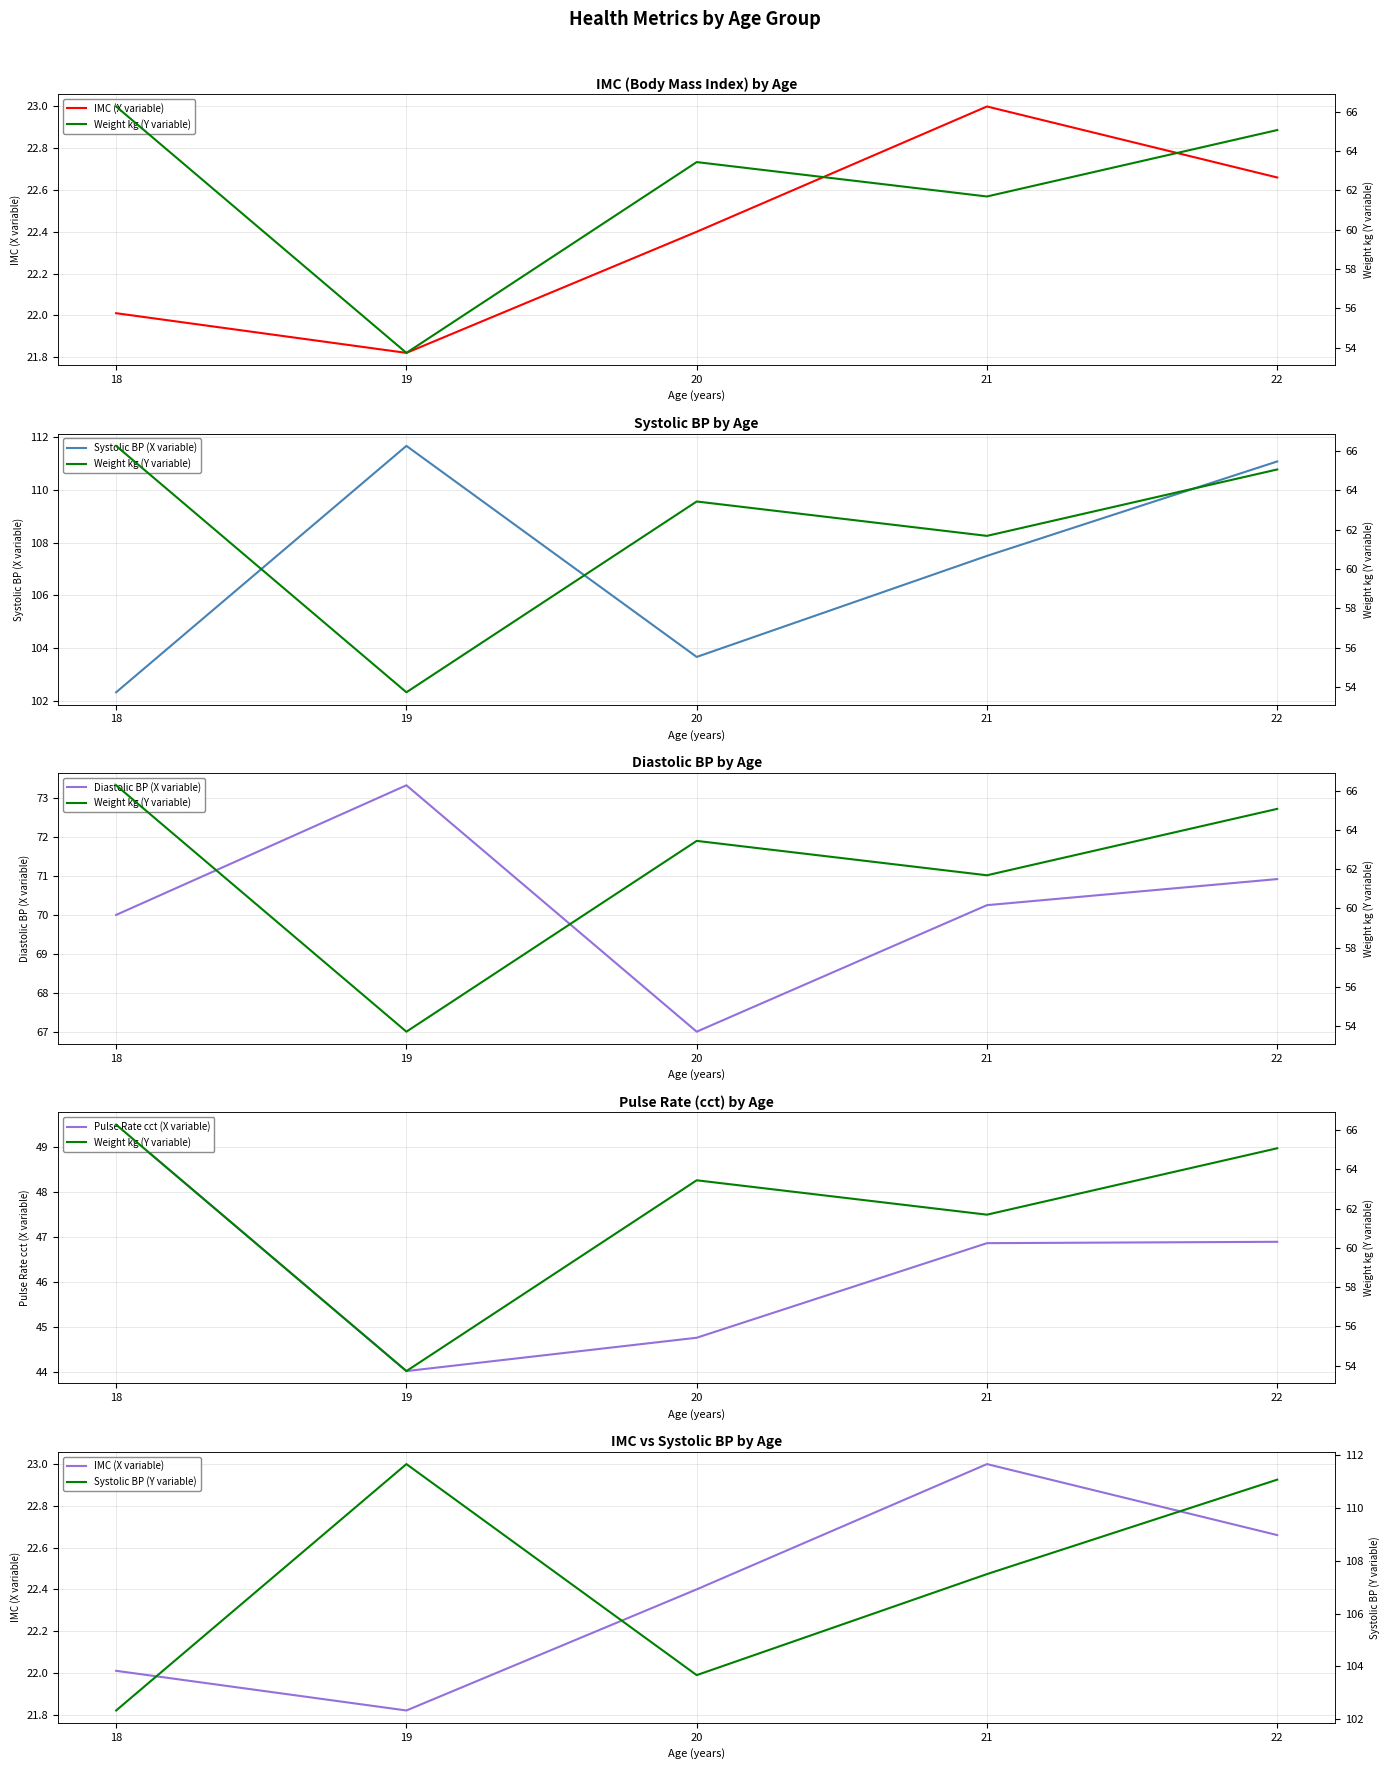

True or false: Weight kg (Y variable) and Diastolic BP (X variable) cross at least once.

False